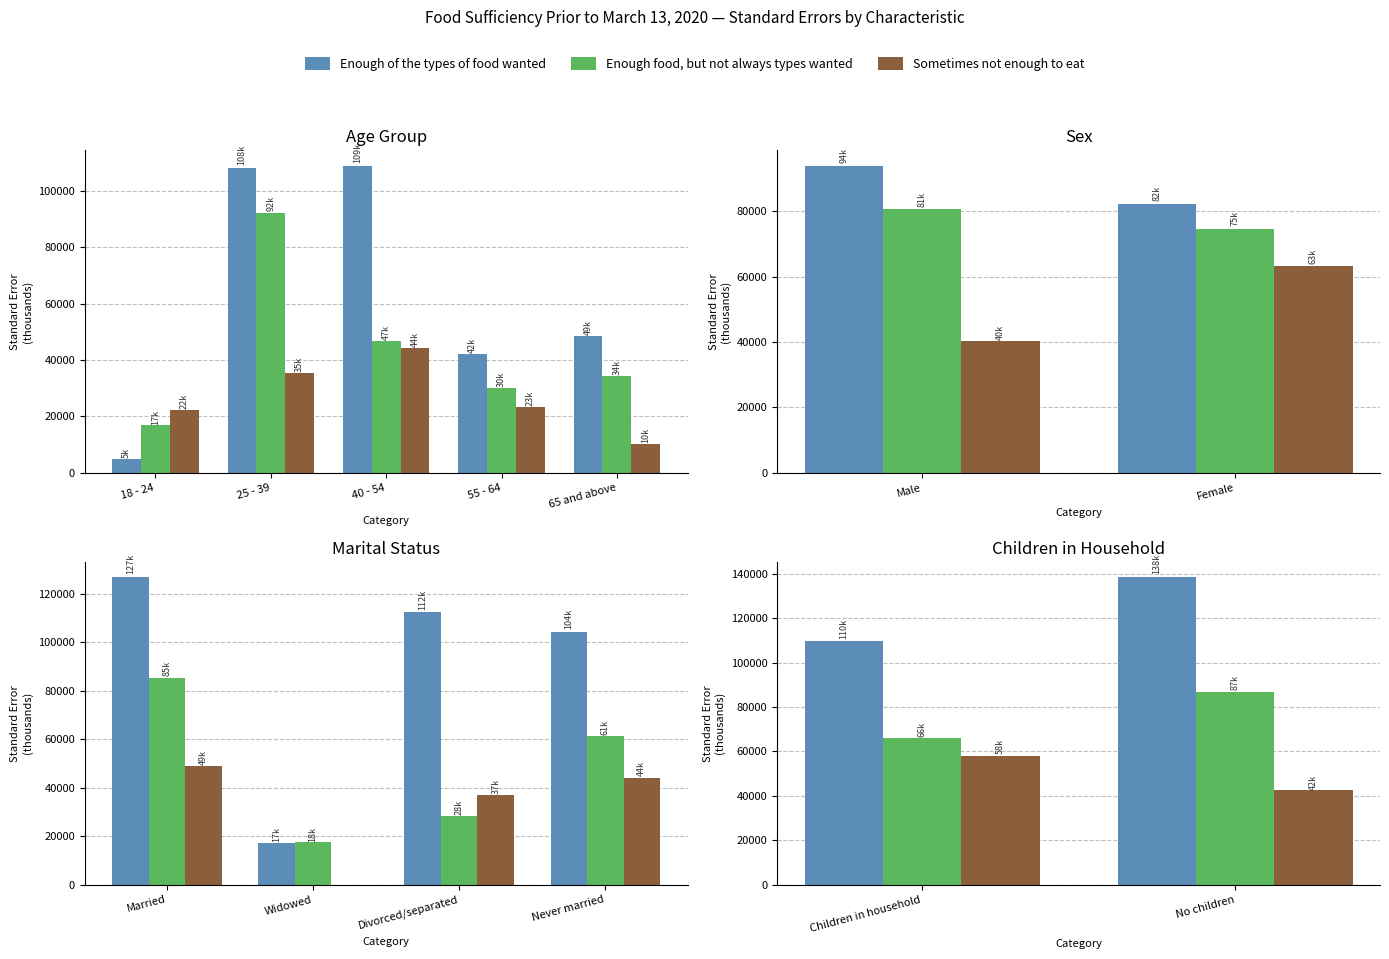

Where does the Enough food, but not always the types wanted series first go above 86940?

No children